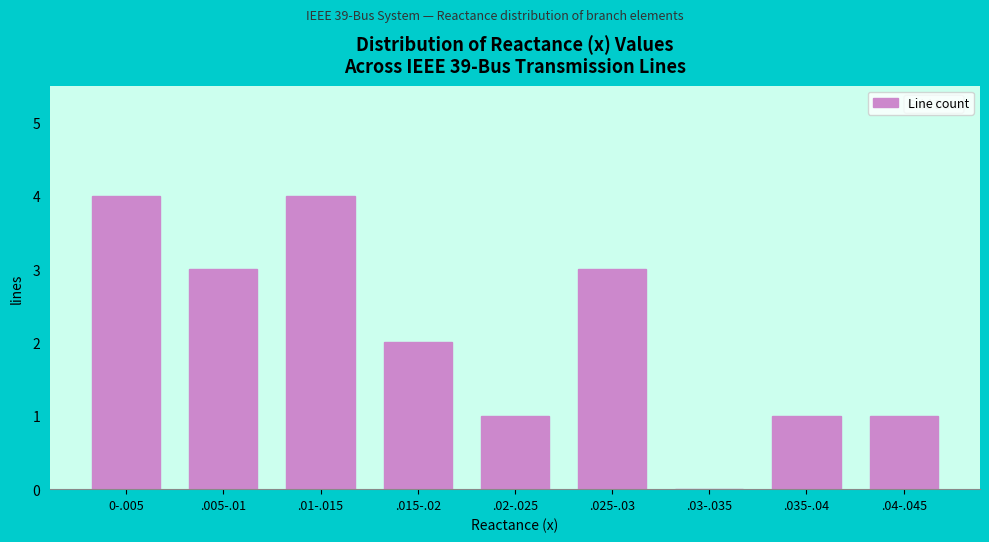

What is the sum of all values?

19